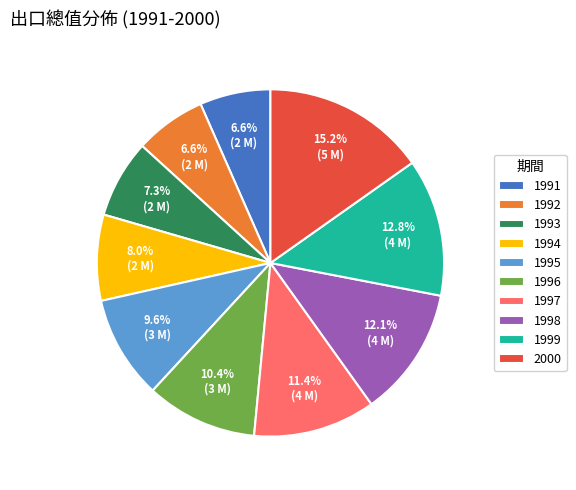

What percentage do 1991 and 2000 together represent?

21.8%